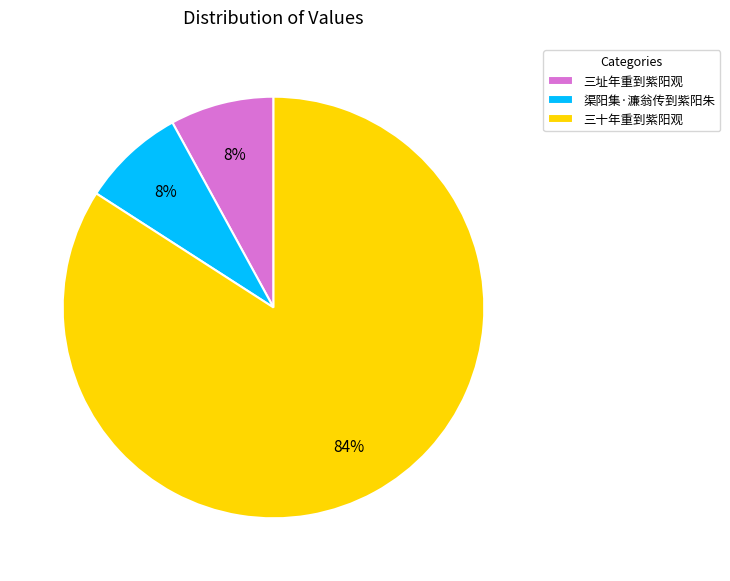

Between 三十年重到紫阳观 and 三址年重到紫阳观, which is larger?

三十年重到紫阳观